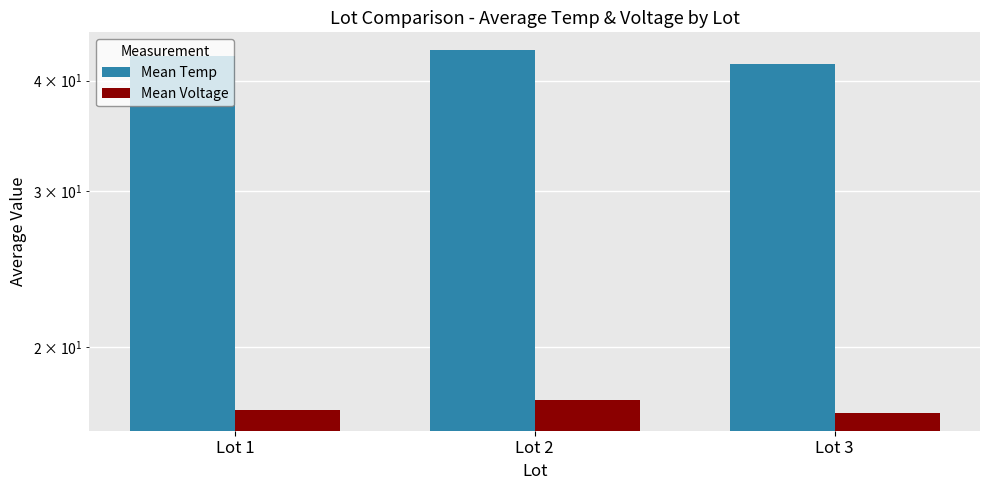

The Mean Temp series shows 63.0 at Lot 1. True or false?

False